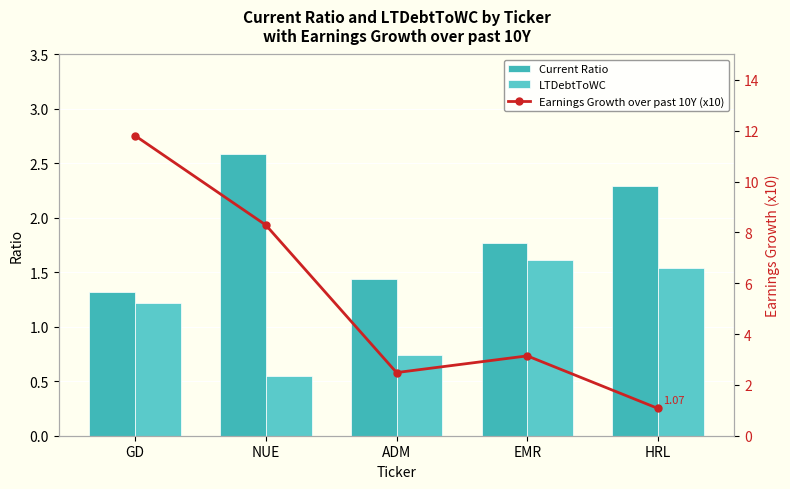

Between HRL and GD, which is larger?

HRL